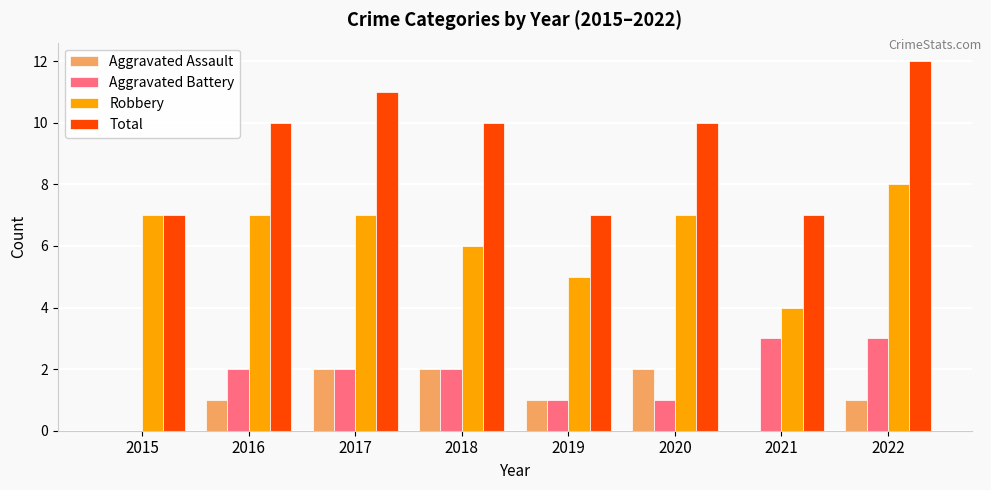

How many categories are shown in the chart?

8